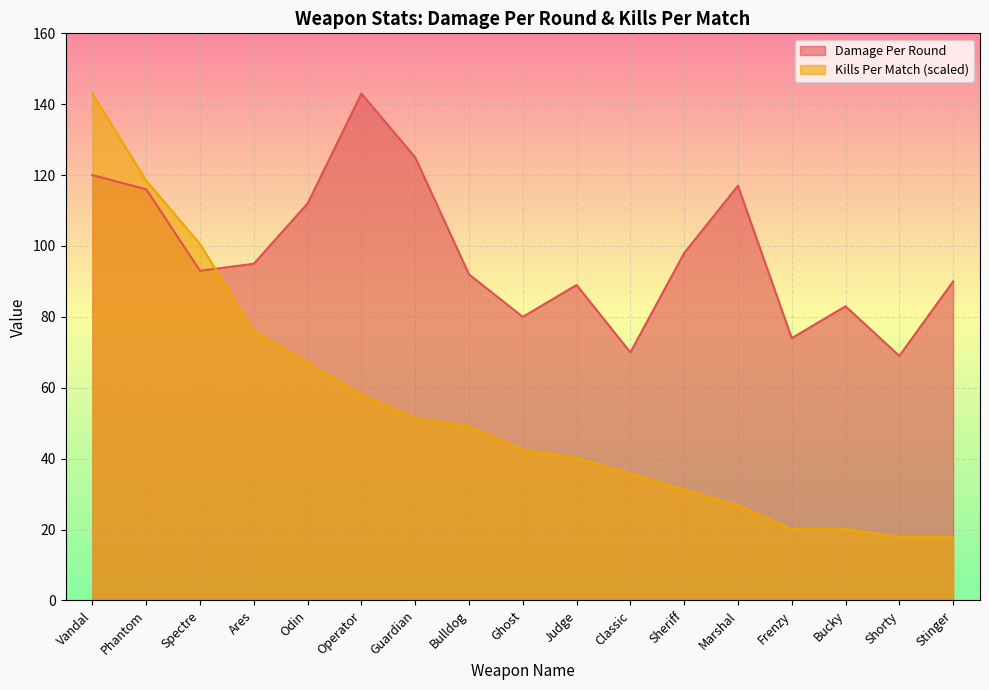

At which label does Kills Per Match reach its peak?

Vandal